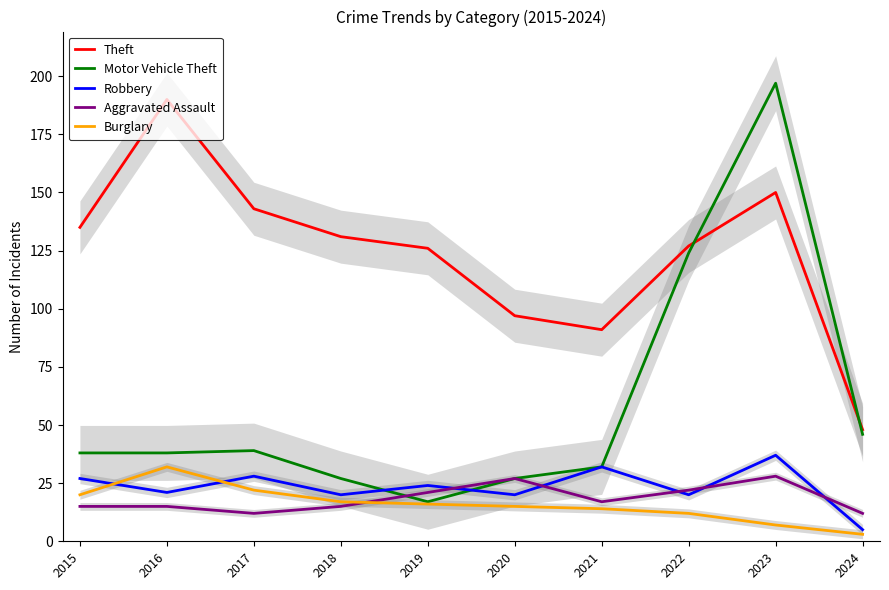

What is the sum of the Aggravated Assault values at 2024 and 2016?

27